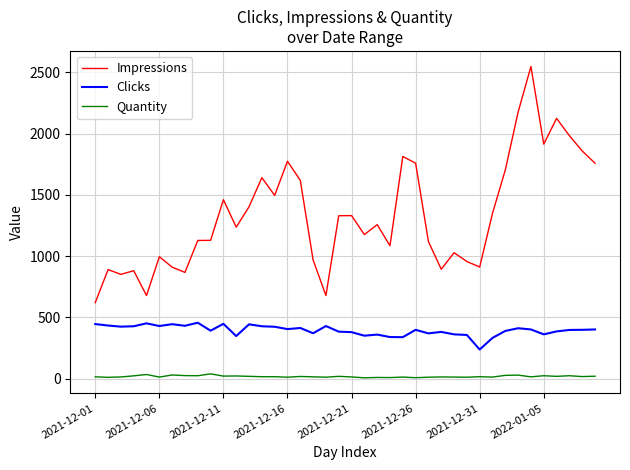

List the series in order of their overall mean, lowest first.

Quantity, Clicks, Impressions